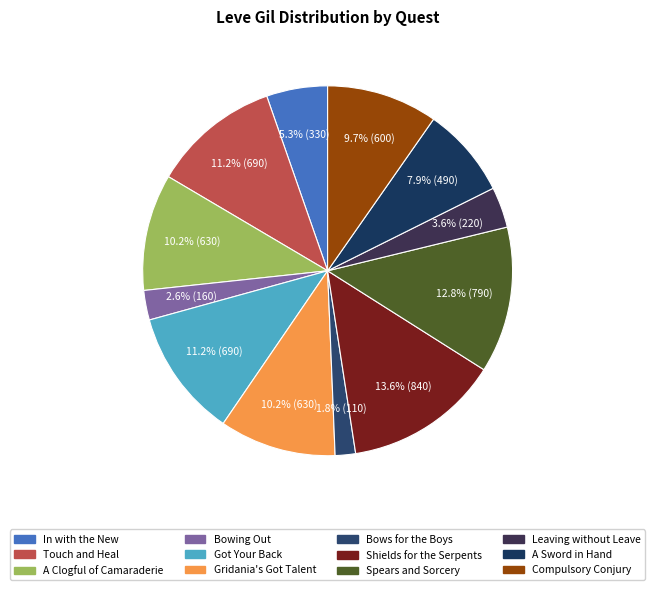

Approximately how many times larger is the value at Touch and Heal compared to Shields for the Serpents?

0.8